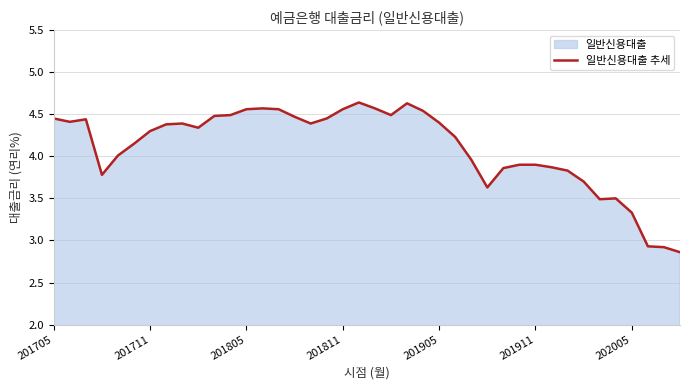

The value at 201711 is 4.3. True or false?

True